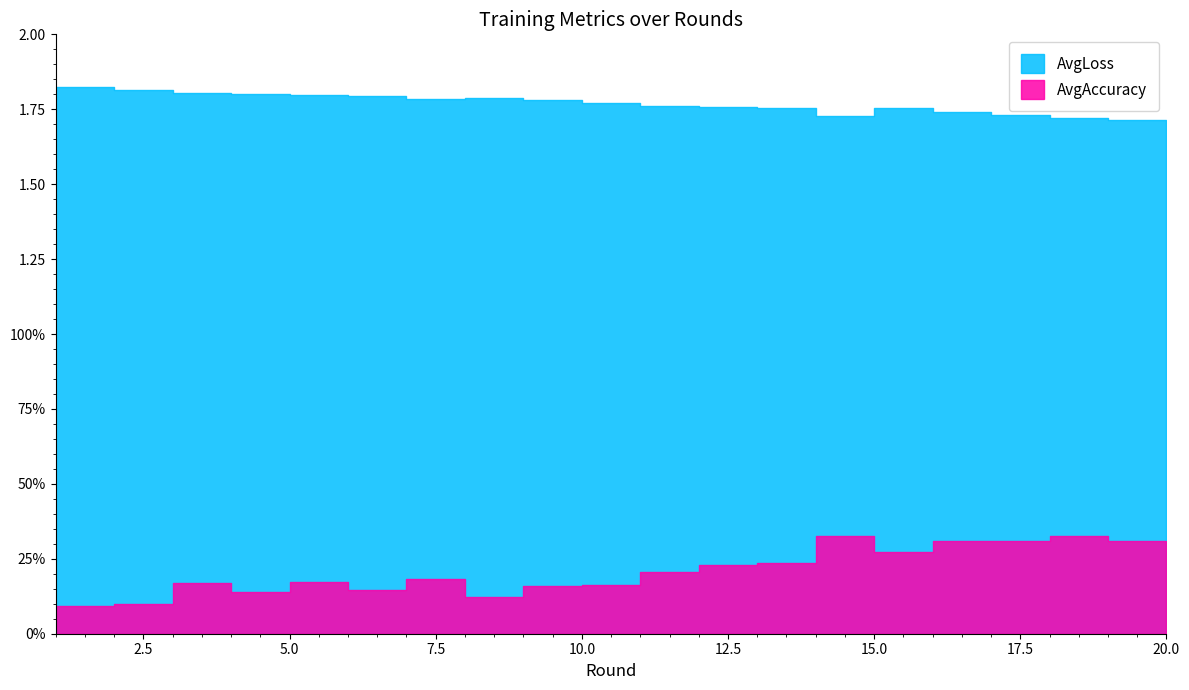

Reading left to right, extract all data points from this chart.

AvgLoss: 1=1.8	2=1.8	3=1.8	4=1.8	5=1.8	6=1.8	7=1.8	8=1.8	9=1.8	10=1.8	11=1.8	12=1.8	13=1.8	14=1.7	15=1.8	16=1.7	17=1.7	18=1.7	19=1.7	20=1.7
AvgAccuracy: 1=0.1	2=0.1	3=0.2	4=0.1	5=0.2	6=0.1	7=0.2	8=0.1	9=0.2	10=0.2	11=0.2	12=0.2	13=0.2	14=0.3	15=0.3	16=0.3	17=0.3	18=0.3	19=0.3	20=0.3